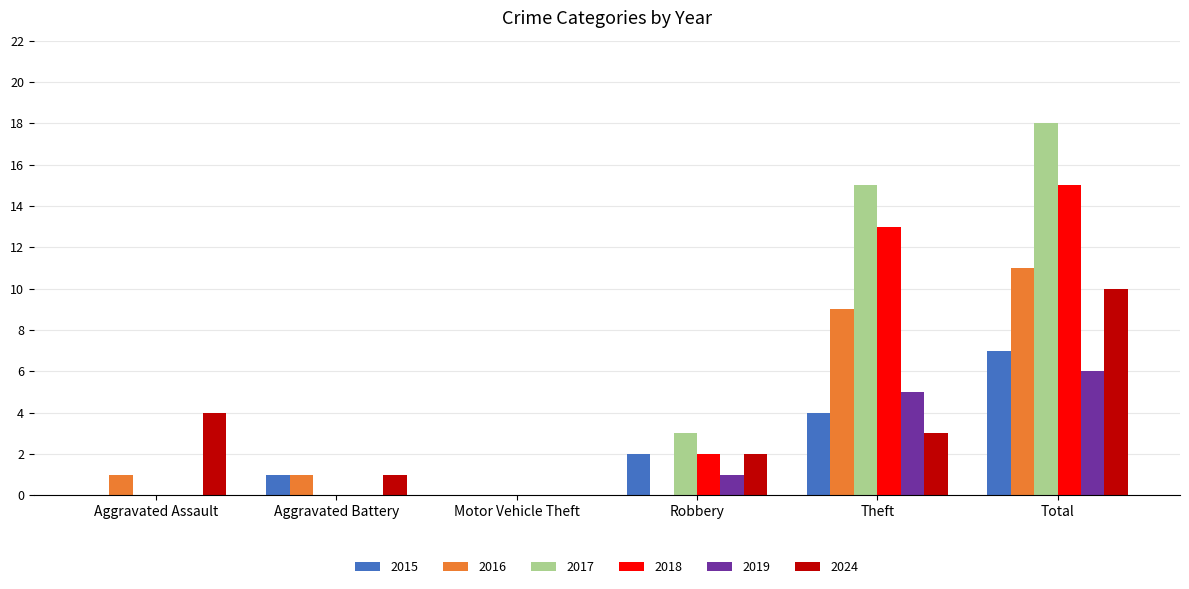

Which series changed the most between Aggravated Battery and Theft?

2017